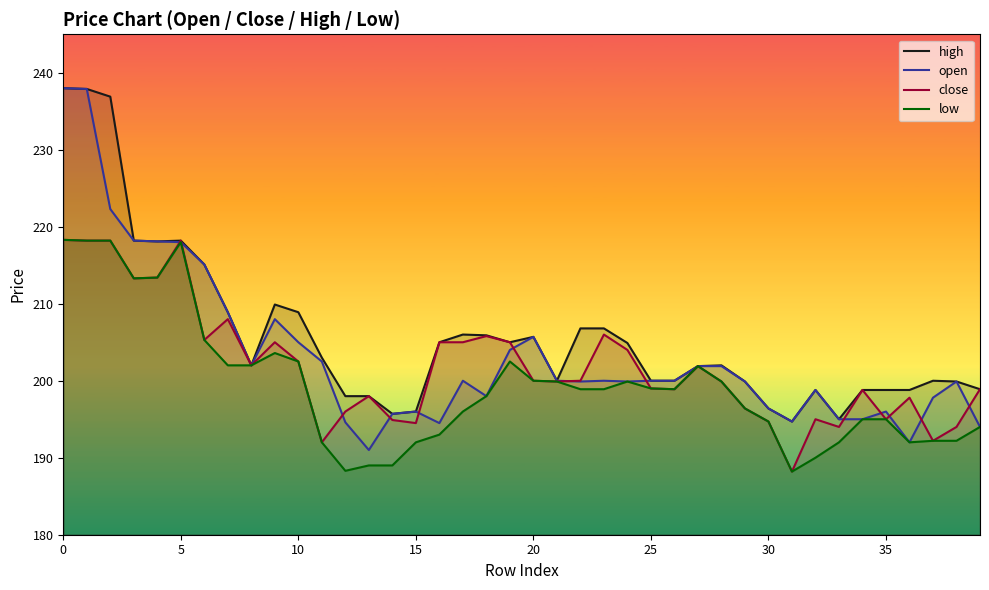

What is the total value across all series at 12?

776.9